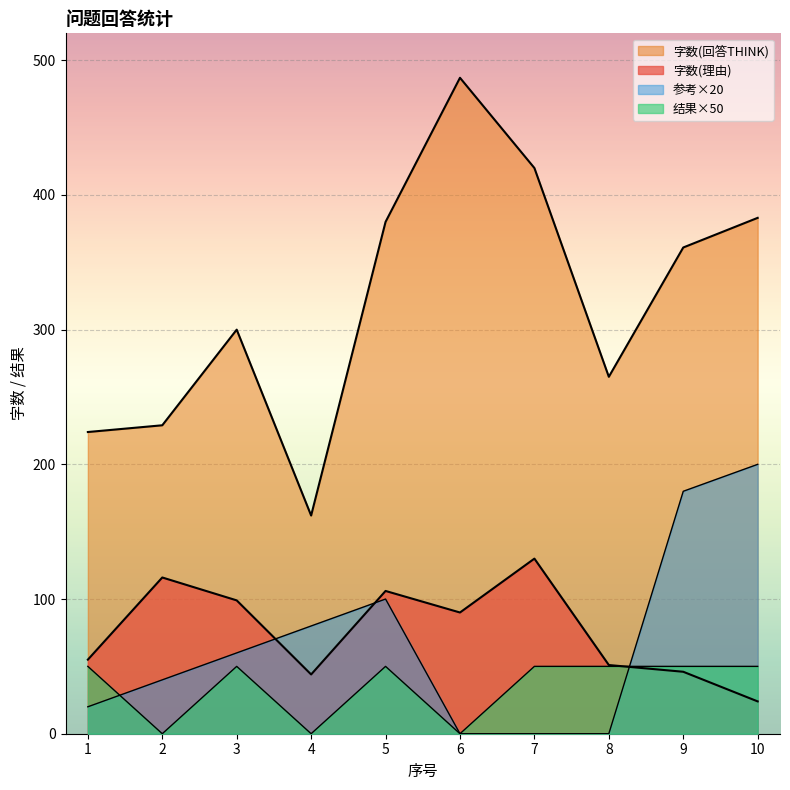

At which category does 参考 reach its first local peak?

5